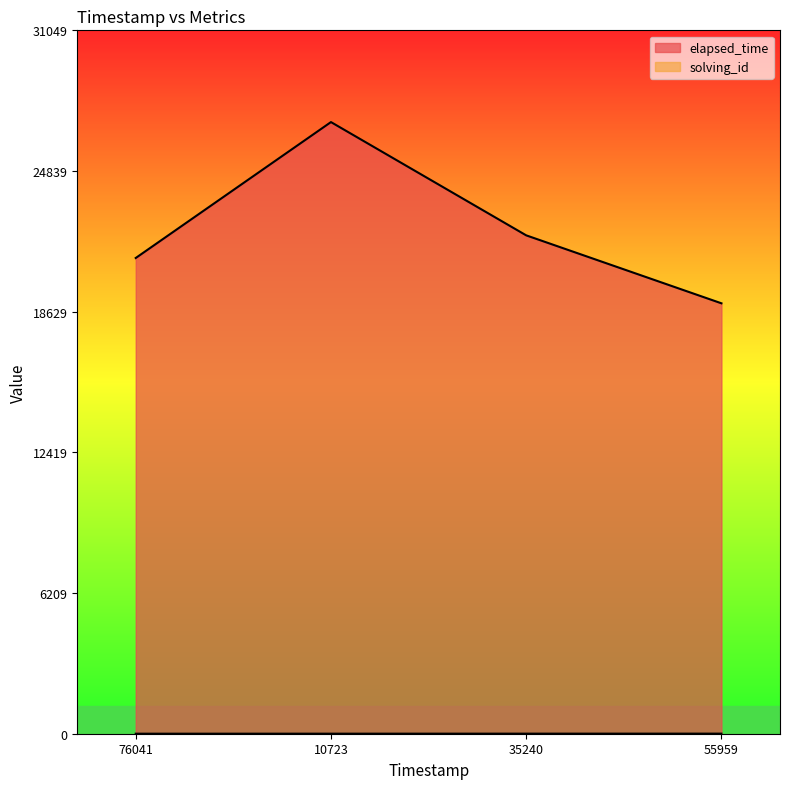

What are all the series names shown in the legend?

solving_id, elapsed_time